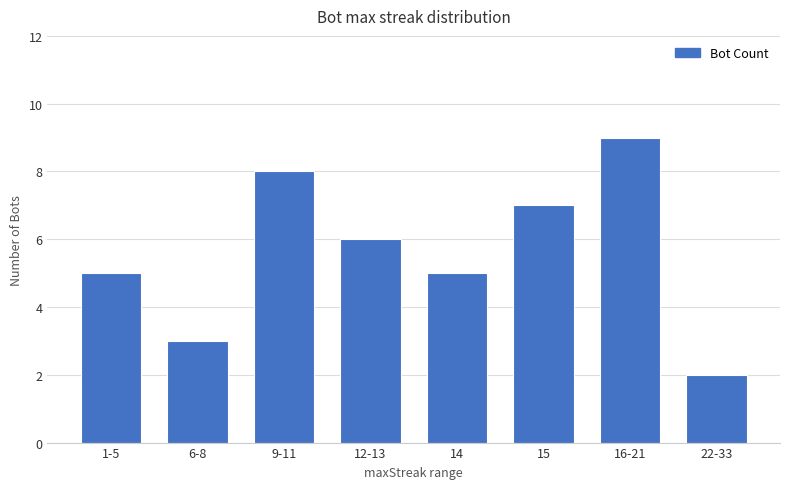

True or false: the data shows 3 at 22-33.

False